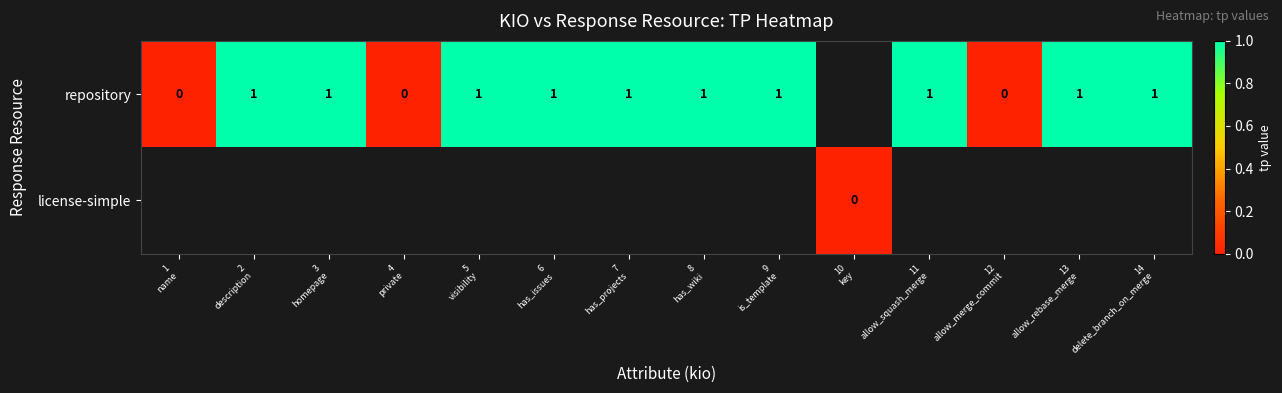

At 10 key, list the series in order from largest to smallest.

repository, license-simple